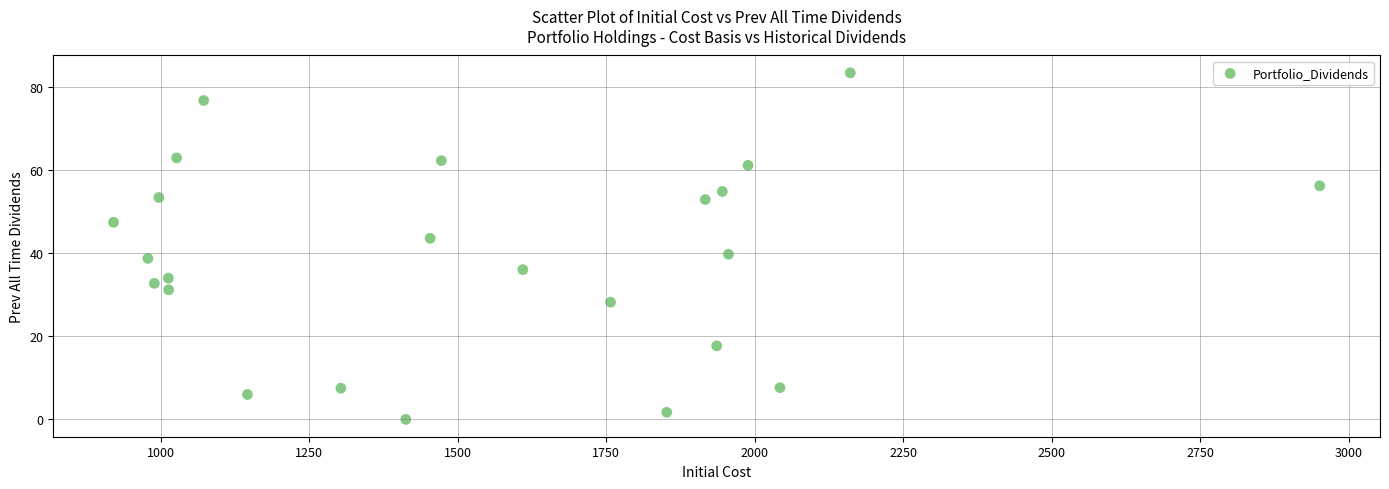

What is the range of X values (max minus min)?

2030.3